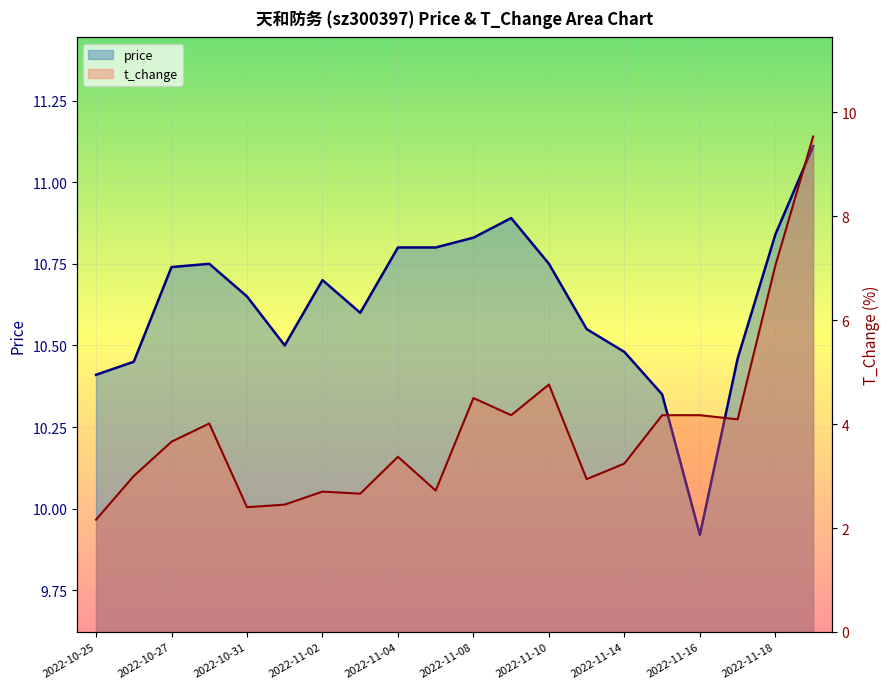

At 2022-11-02, list the series in order from largest to smallest.

price, t_change